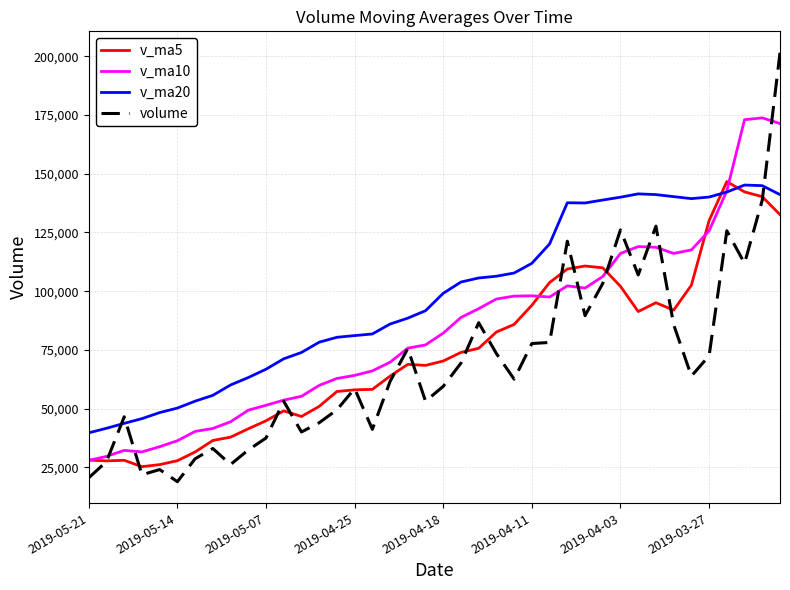

After their last crossing, which series has the higher values: volume or v_ma20?

volume